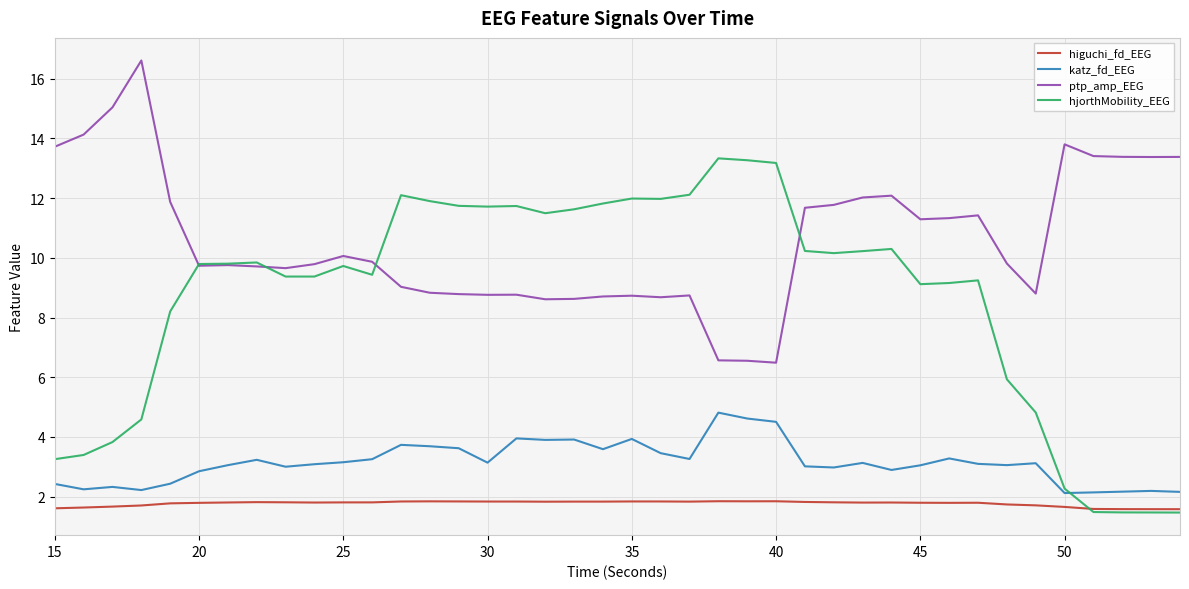

Which series has the widest spread of values?

hjorthMobility_EEG